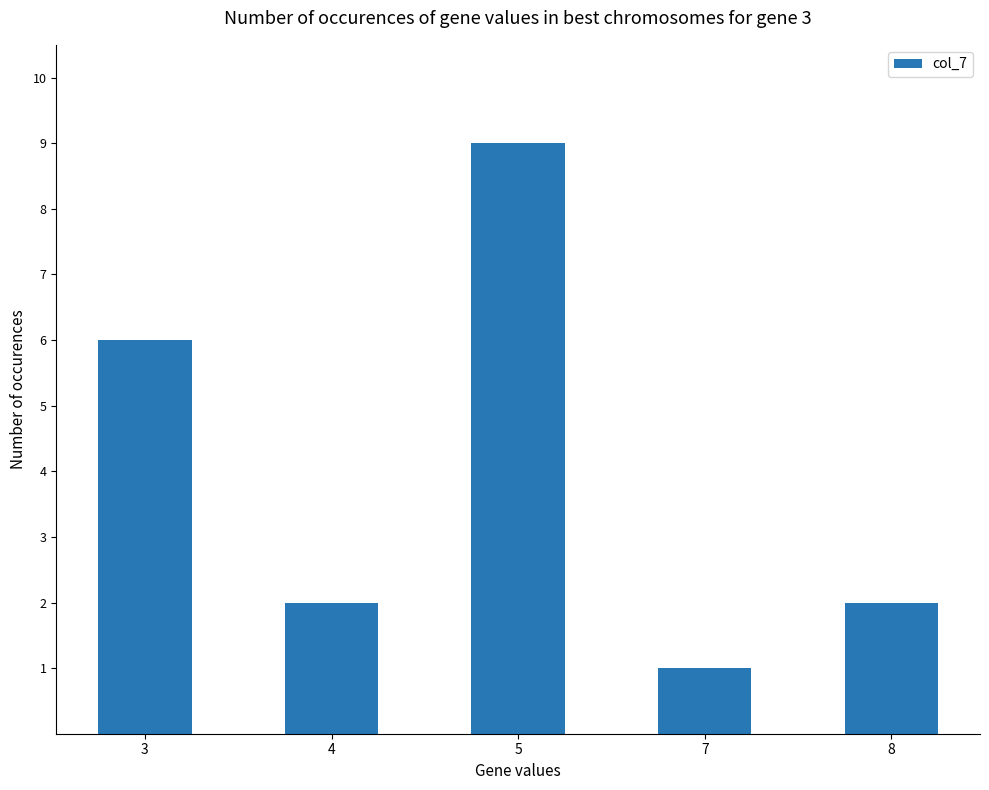

True or false: the data shows 3 at 8.

False